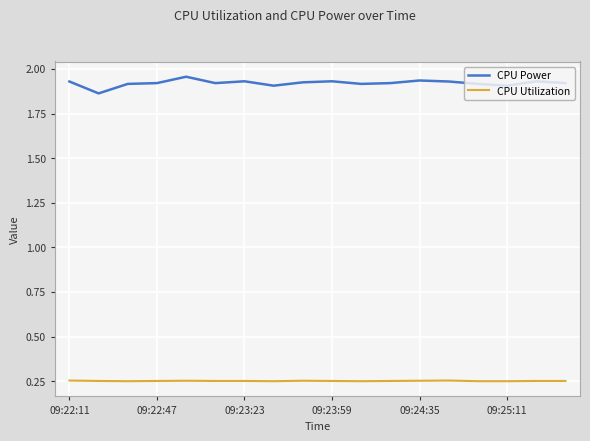

List the series in order of their peak value, lowest first.

CPU Utilization, CPU Power